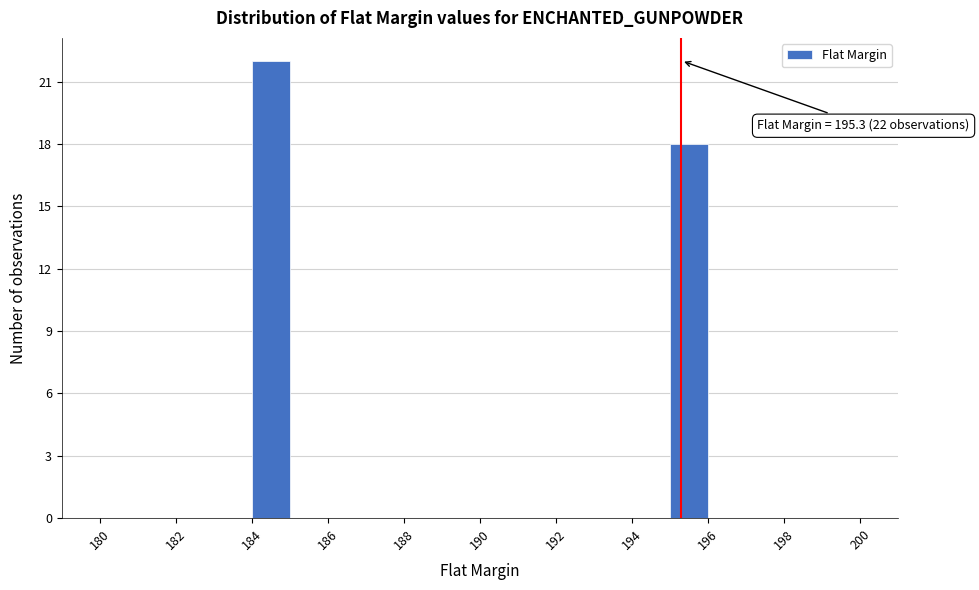

Which range on the x-axis has the tallest bar?

184 to 185